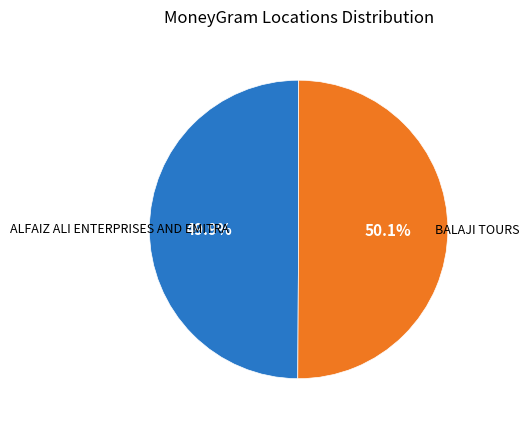

Does any single category account for the majority?

Yes